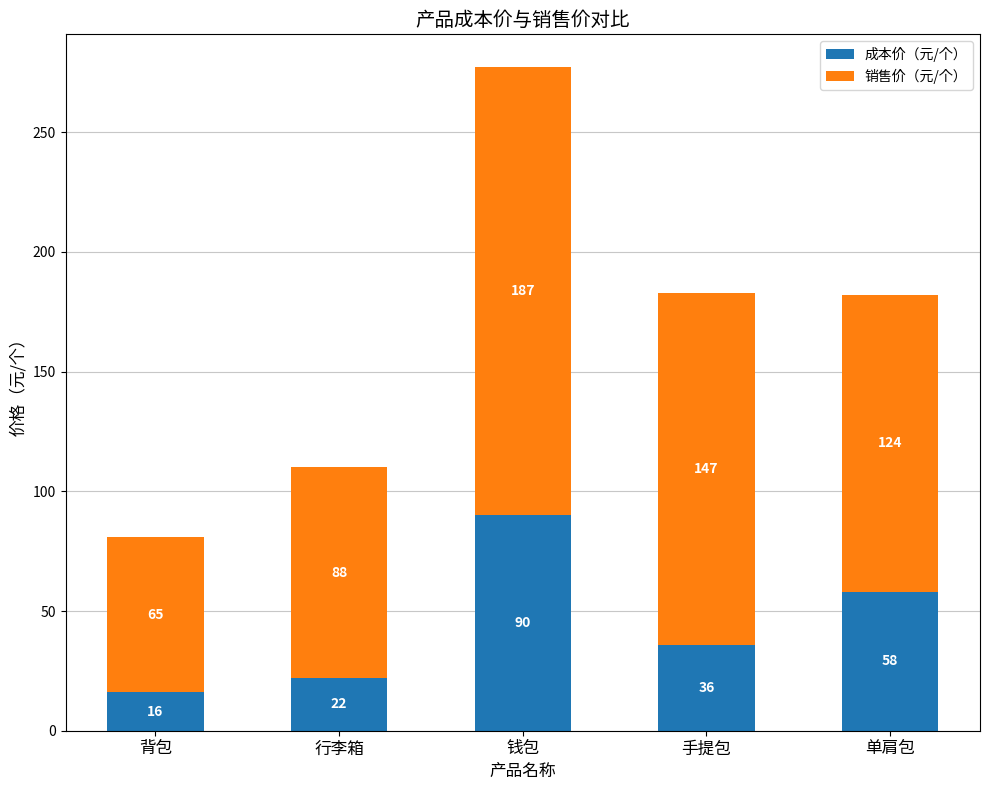

Where does the 成本价（元/个） series first go above 36?

钱包